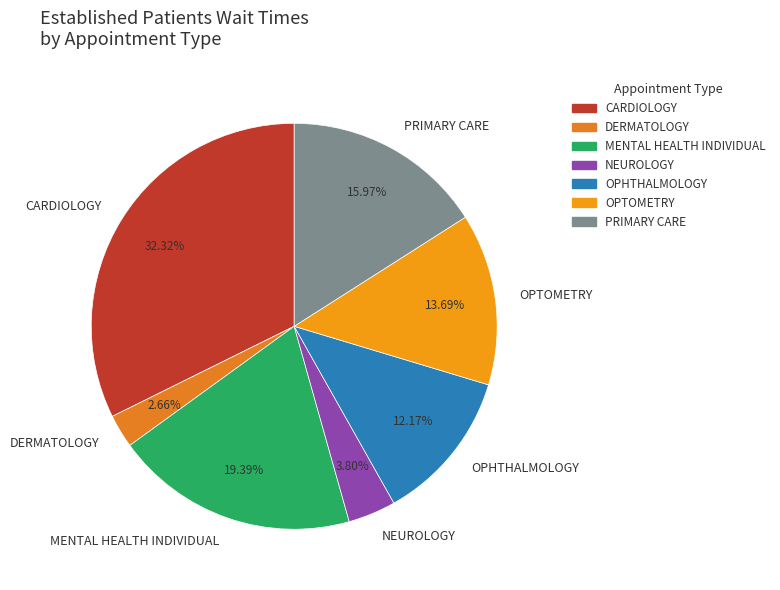

How many segments does this pie chart have?

7